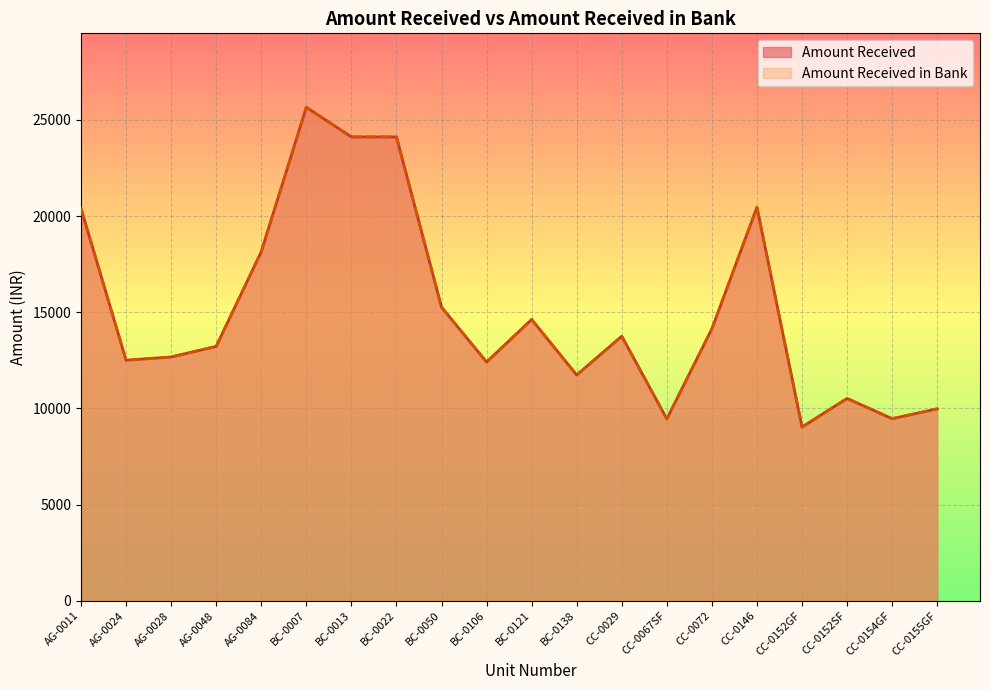

True or false: Amount Received and Amount Received in Bank intersect in this chart.

False